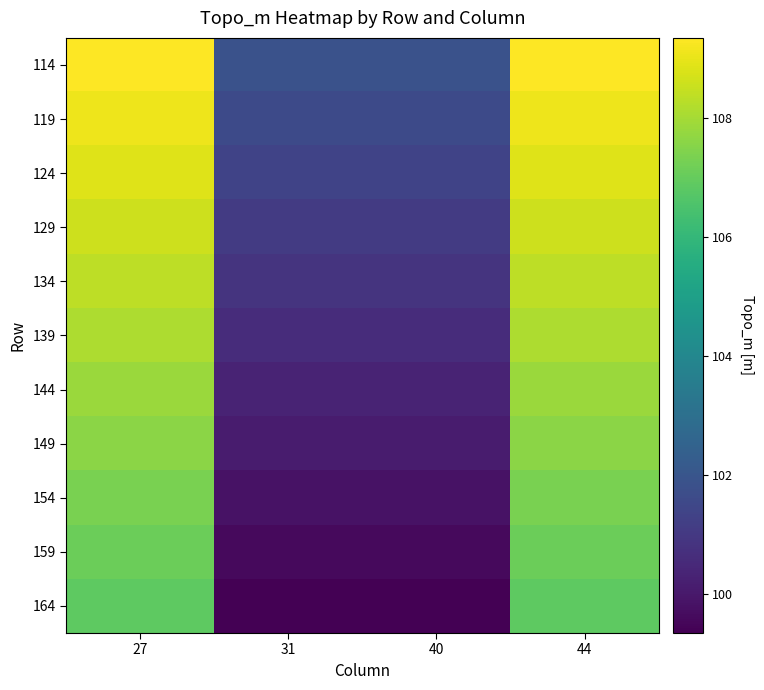

Reading right to left, list all the values displayed in this chart.

114: 44=109.3	40=101.8	31=101.8	27=109.3
119: 44=109.1	40=101.6	31=101.6	27=109.1
124: 44=108.8	40=101.3	31=101.3	27=108.8
129: 44=108.6	40=101.1	31=101.1	27=108.6
134: 44=108.3	40=100.8	31=100.8	27=108.3
139: 44=108.1	40=100.6	31=100.6	27=108.1
144: 44=107.8	40=100.3	31=100.3	27=107.8
149: 44=107.6	40=100.1	31=100.1	27=107.6
154: 44=107.3	40=99.8	31=99.8	27=107.3
159: 44=107.1	40=99.6	31=99.6	27=107.1
164: 44=106.8	40=99.3	31=99.3	27=106.8